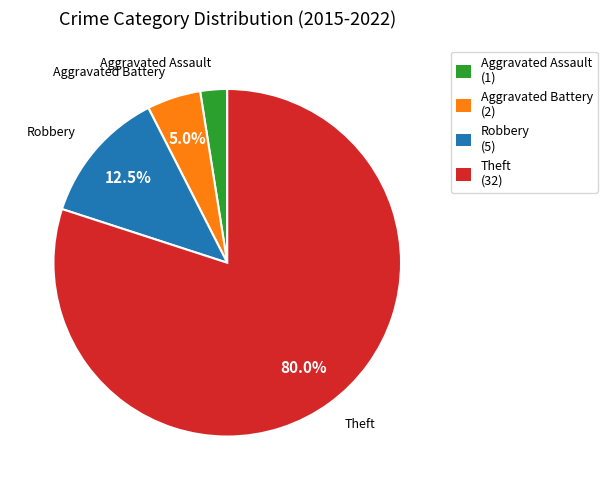

What is the ratio of the value at Robbery (5) to the value at Aggravated Assault (1)?

5.0